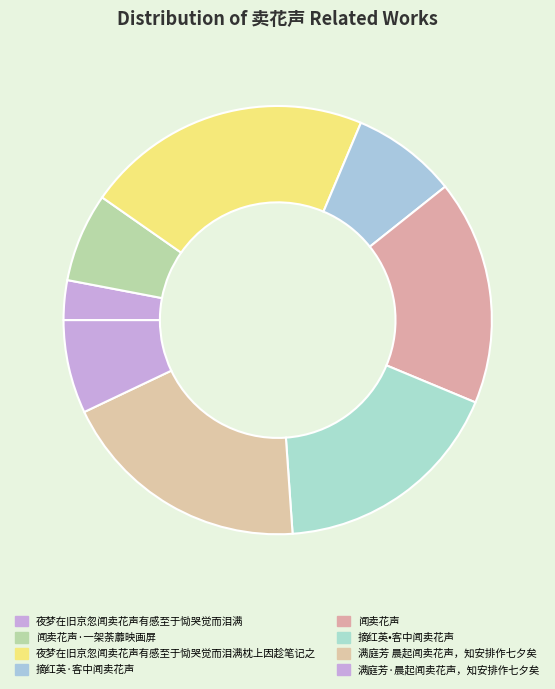

Rank the categories by value from lowest to highest.

夜梦在旧京忽闻卖花声有感至于恸哭觉而泪满, 闻卖花声·一架荼蘼映画屏, 满庭芳·晨起闻卖花声，知安排作七夕矣, 摘红英·客中闻卖花声, 闻卖花声, 摘红英•客中闻卖花声, 满庭芳 晨起闻卖花声，知安排作七夕矣, 夜梦在旧京忽闻卖花声有感至于恸哭觉而泪满枕上因趁笔记之